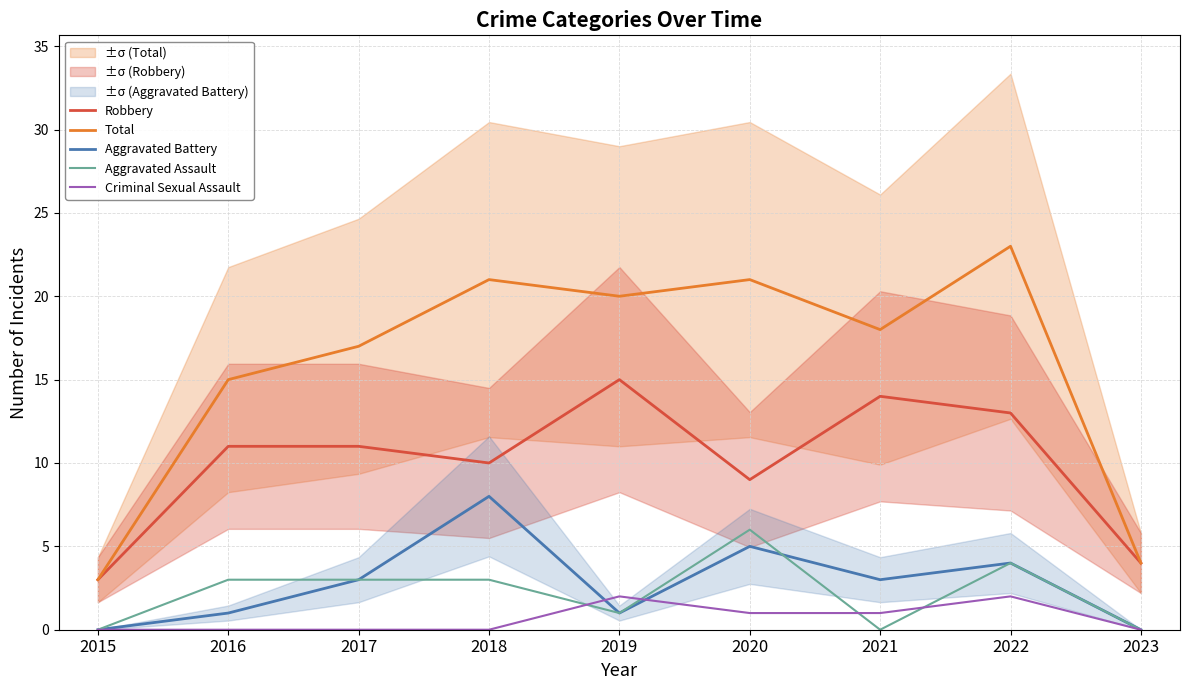

What are all the series names shown in the legend?

Robbery, Total, Aggravated Battery, Aggravated Assault, Criminal Sexual Assault